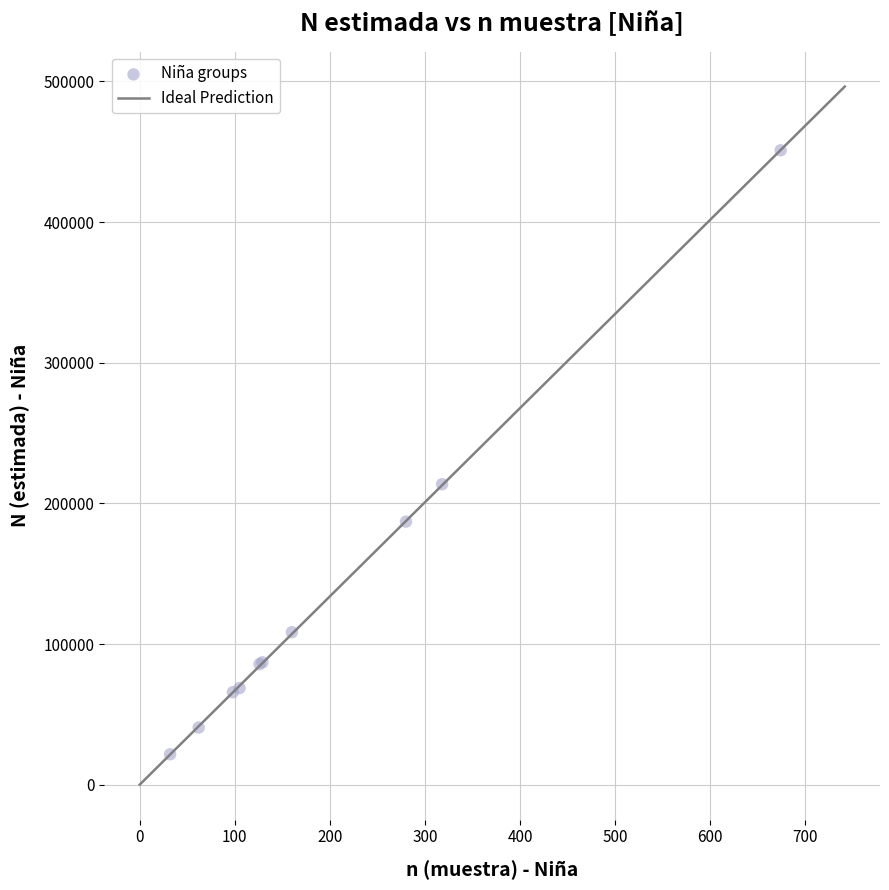

What Y value in the scatter plot is closest to 236320?

213626